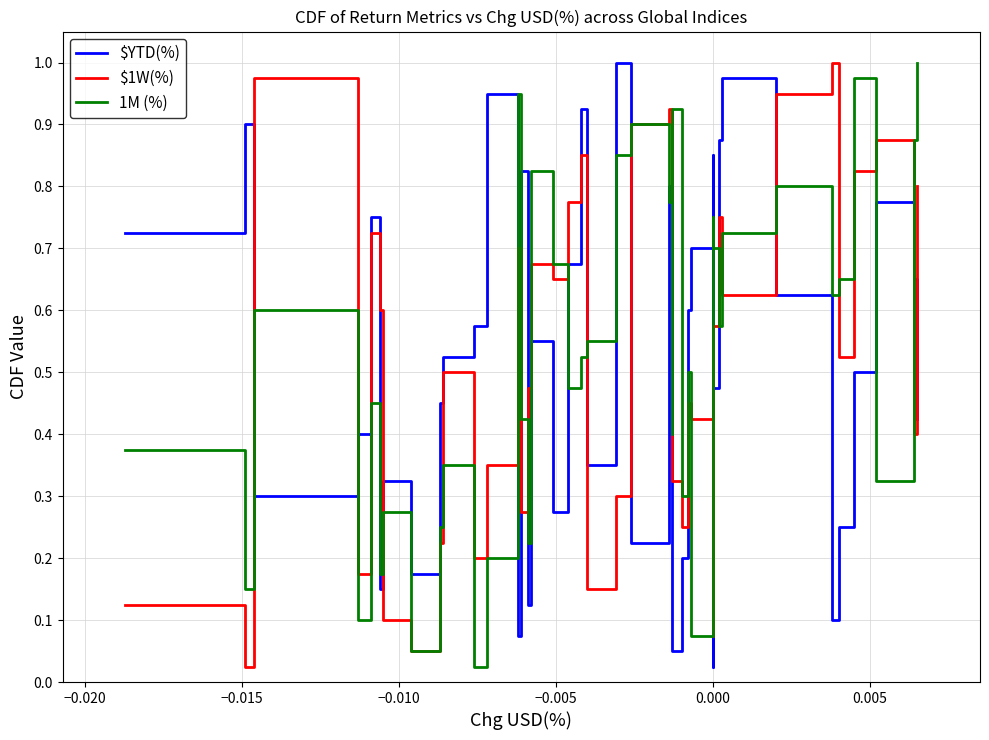

Reading left to right, transcribe all the data shown in this chart.

$YTD(%): 0.7	0.9	0.3	0.4	0.8	0.1	0.3	0.2	0.5	0.5	0.6	0.9	0.1	0.8	0.1	0.6	0.3	0.7	0.9	0.3	1.0	0.2	0.8	0.4	0.1	0.2	0.6	0.7	0.0	0.8	0.5	0.9	1.0	0.6	0.1	0.2	0.5	0.8	0.7	0.4
$1W(%): 0.1	0.0	1.0	0.2	0.7	0.6	0.1	0.1	0.2	0.5	0.2	0.3	0.7	0.3	0.5	0.7	0.7	0.8	0.8	0.1	0.3	0.9	0.9	0.4	0.3	0.2	0.5	0.4	0.1	0.6	0.6	0.8	0.6	0.9	1.0	0.5	0.8	0.9	0.4	0.8
1M (%): 0.4	0.1	0.6	0.1	0.5	0.2	0.3	0.1	0.2	0.3	0.0	0.2	0.9	0.4	0.2	0.8	0.7	0.5	0.5	0.6	0.8	0.9	0.8	0.4	0.9	0.3	0.5	0.1	0.1	0.8	0.7	0.6	0.7	0.8	0.6	0.7	1.0	0.3	0.9	1.0